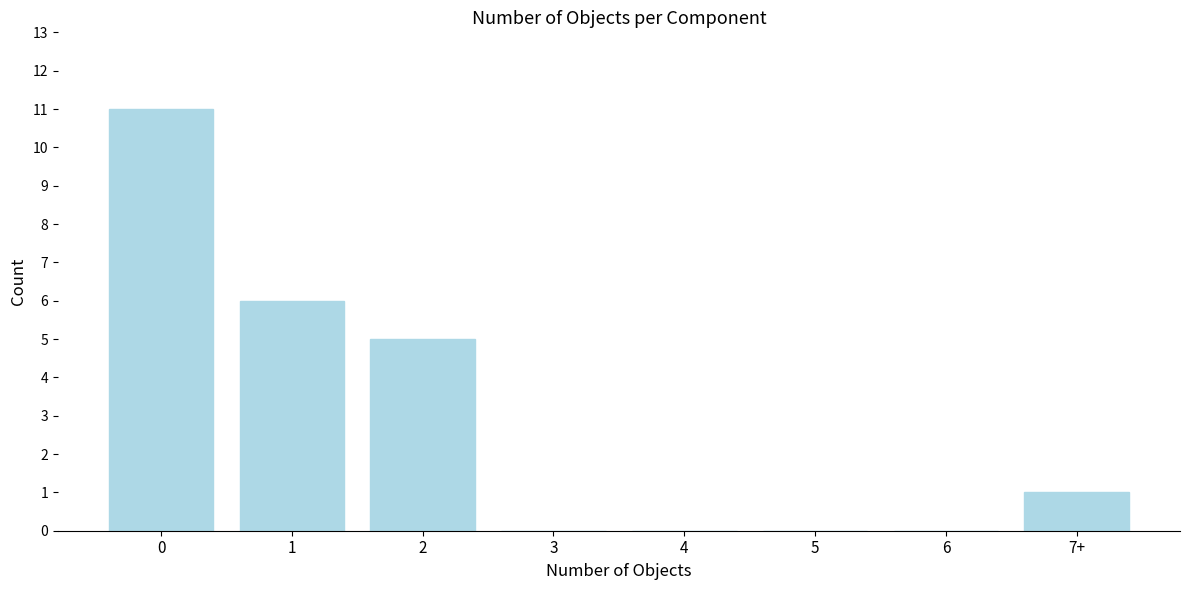

Reading left to right, what are all the values shown in this chart?

0=11	1=6	2=5	3=0	4=0	5=0	6=0	7+=1